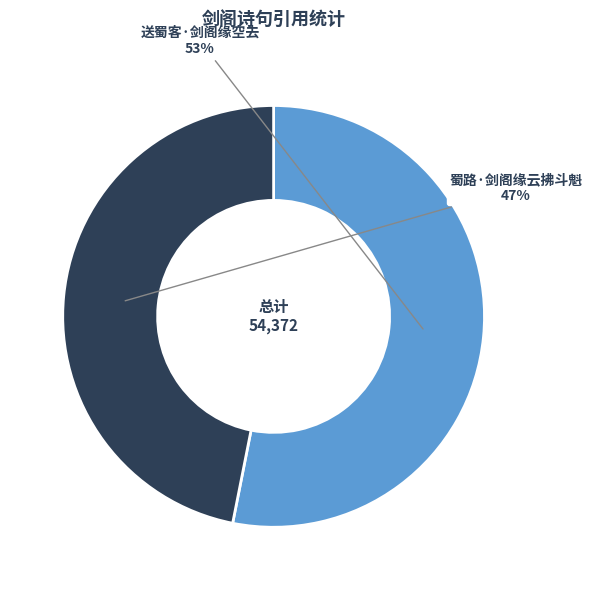

Is there a majority slice in this chart?

Yes